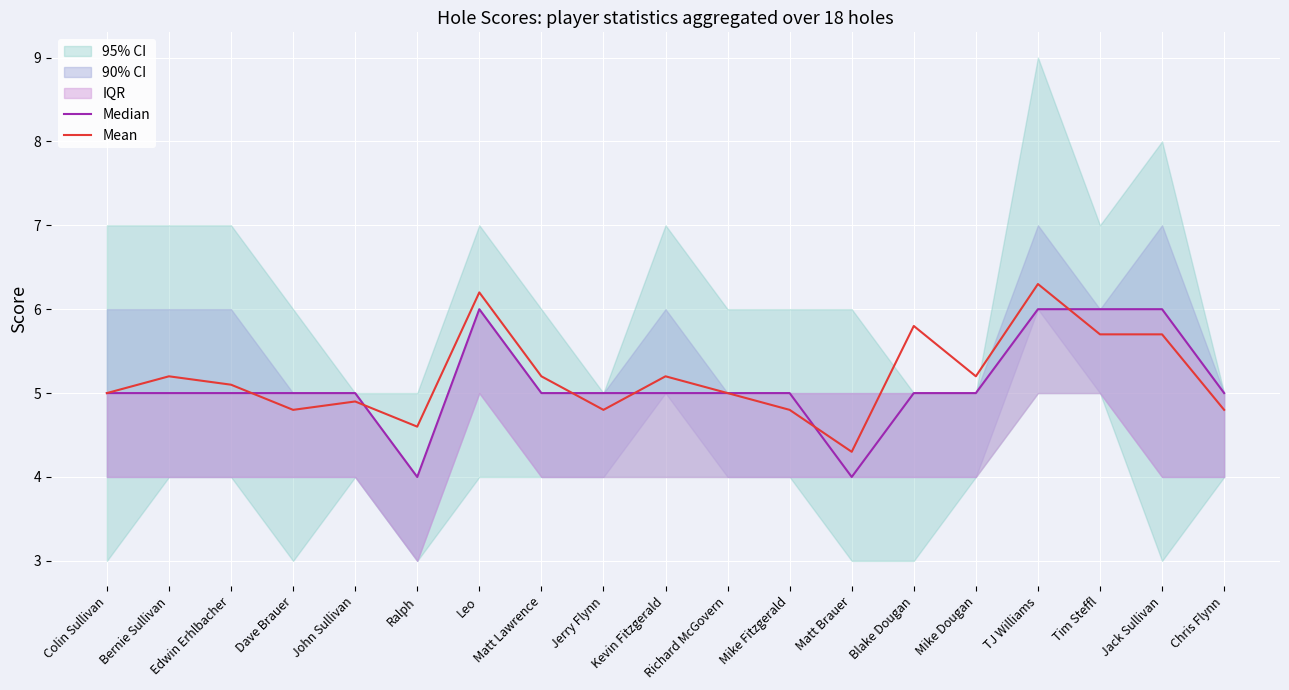

How many values in the Median series exceed 5?

4